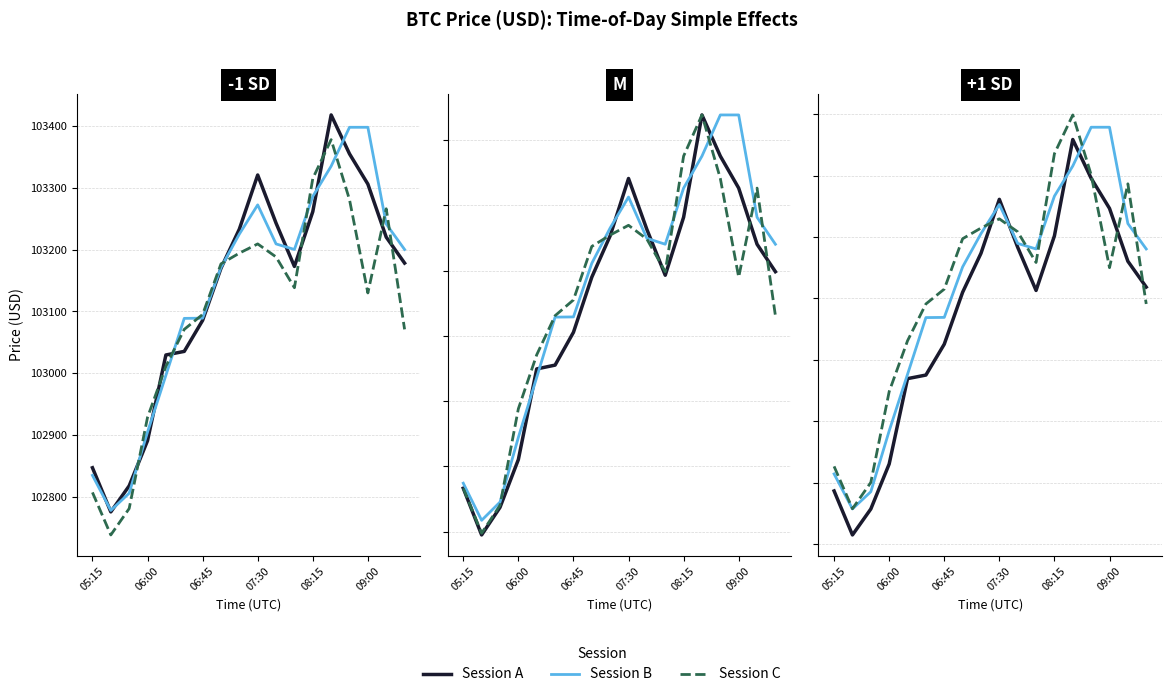

What is the difference between the maximum and minimum values in the Session B series?

621.1